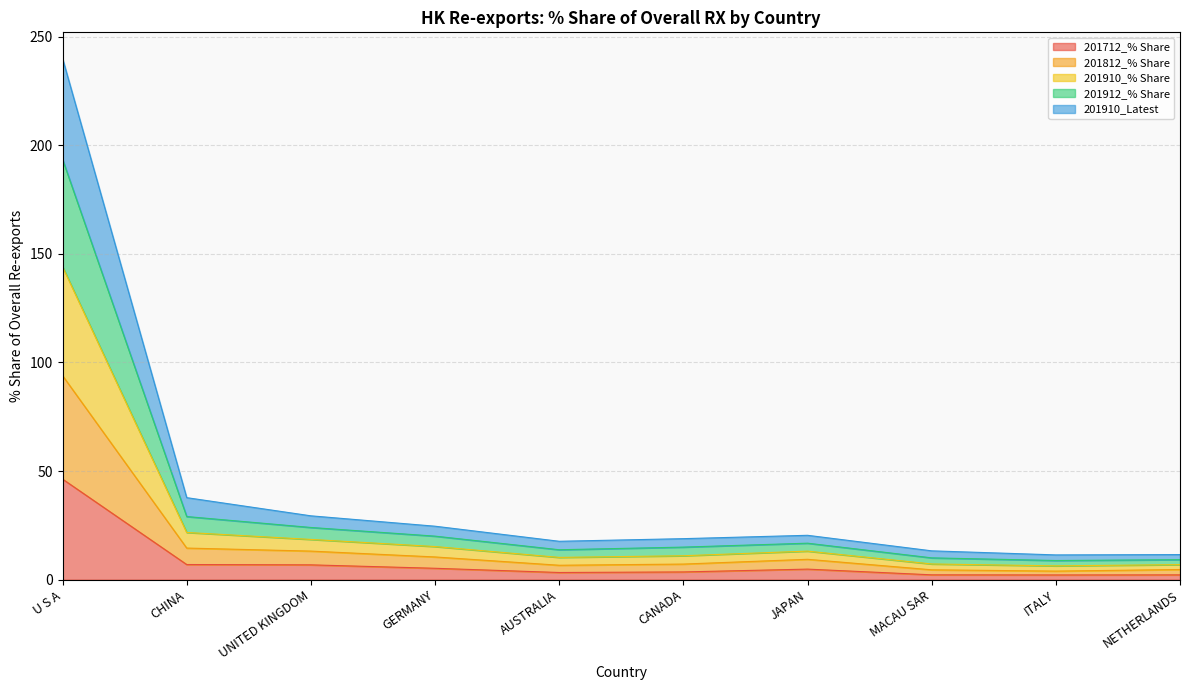

What is the total value across all series at UNITED KINGDOM?

29.4